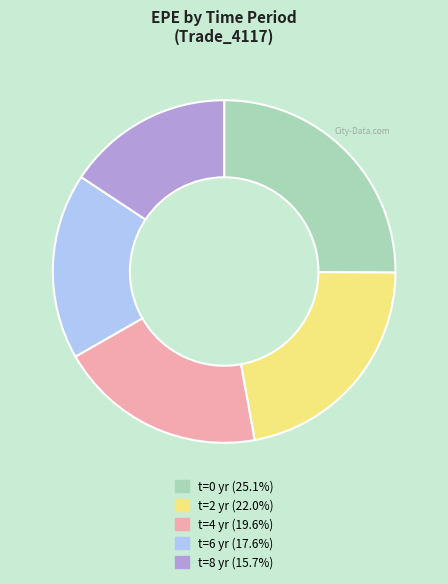

Is there any slice that represents more than half of the pie?

No